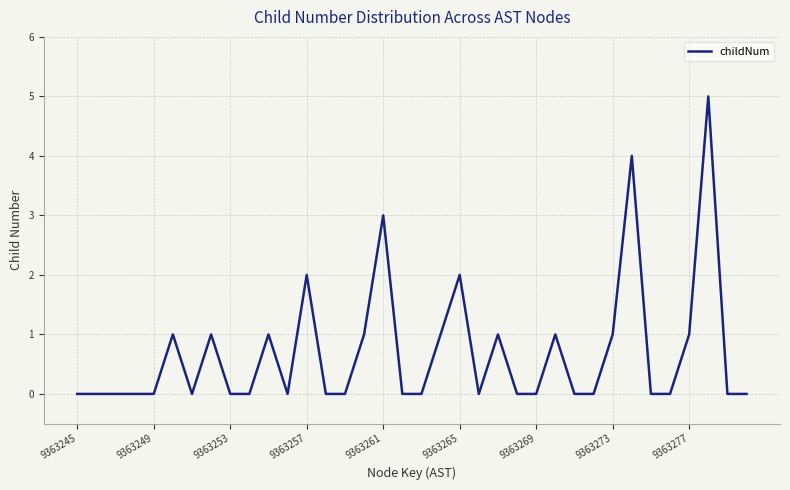

What is the maximum value shown in the chart?

5